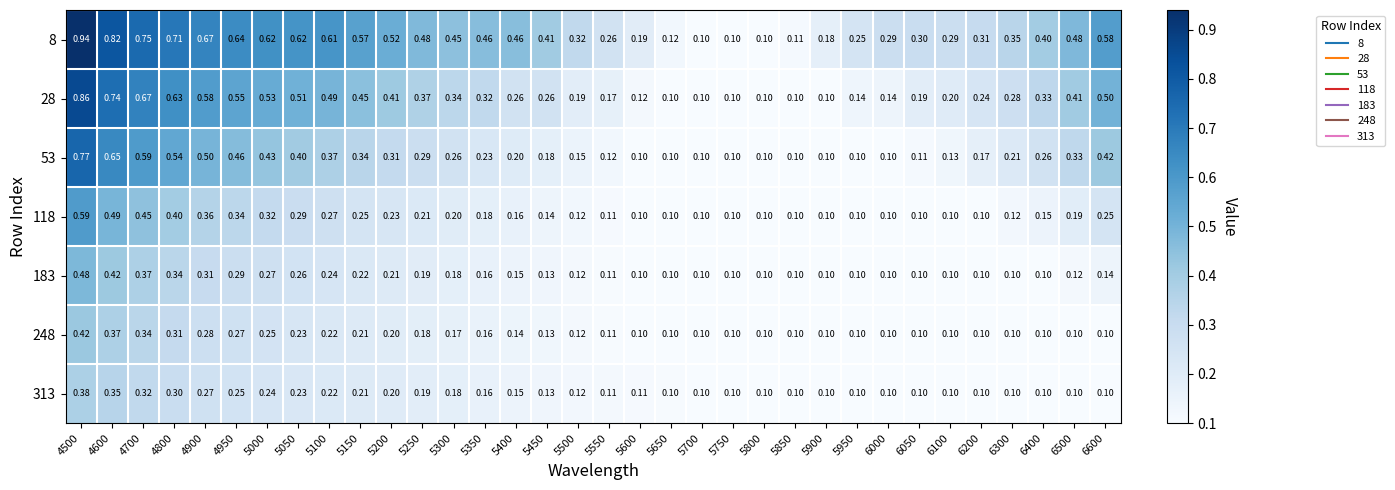

Is the value of 313 at 5800 greater than the value of 28 at 5600?

No